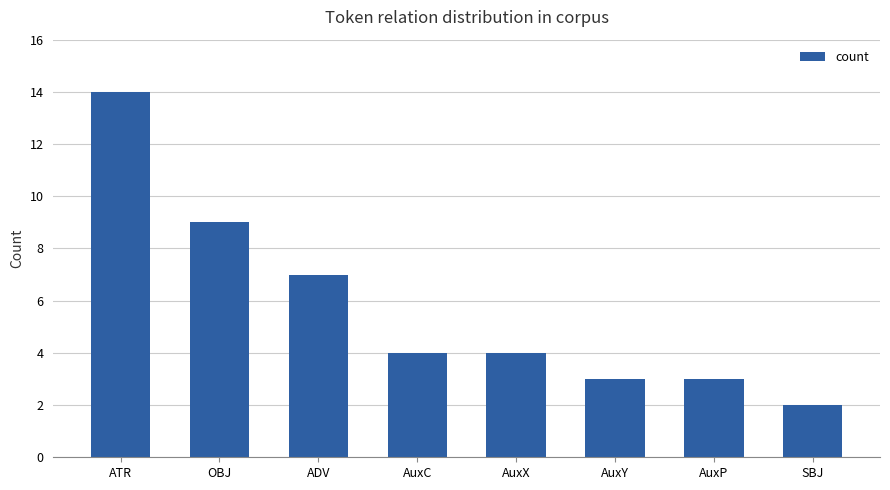

Reading left to right, list all the values displayed in this chart.

ATR=14	OBJ=9	ADV=7	AuxC=4	AuxX=4	AuxY=3	AuxP=3	SBJ=2